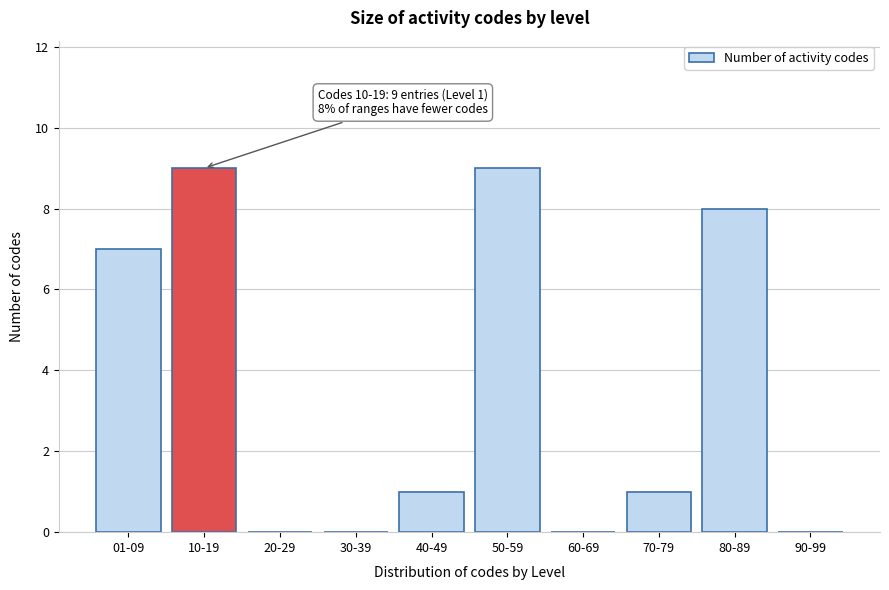

Reading left to right, transcribe all the data shown in this chart.

01-09=7	10-19=9	20-29=0	30-39=0	40-49=1	50-59=9	60-69=0	70-79=1	80-89=8	90-99=0